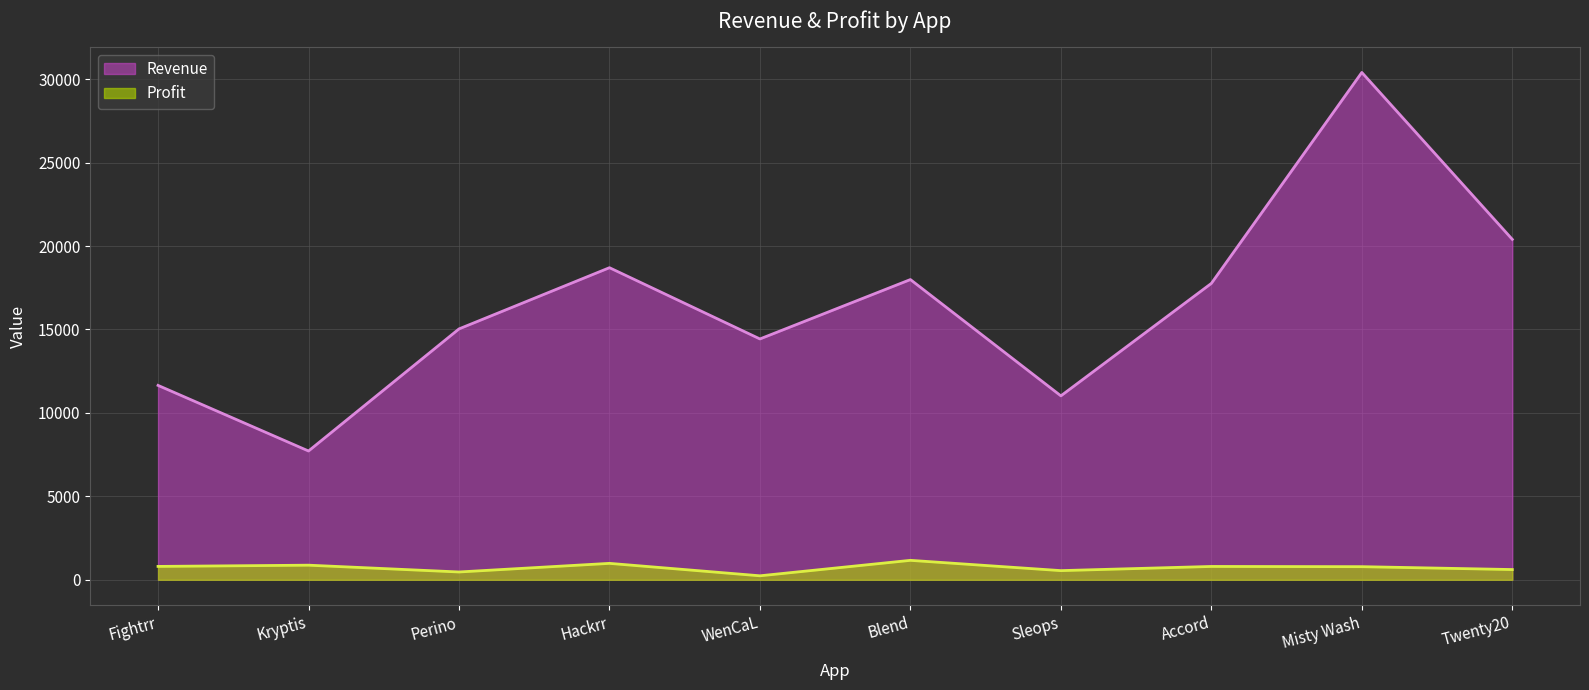

What position from the left is Accord?

8